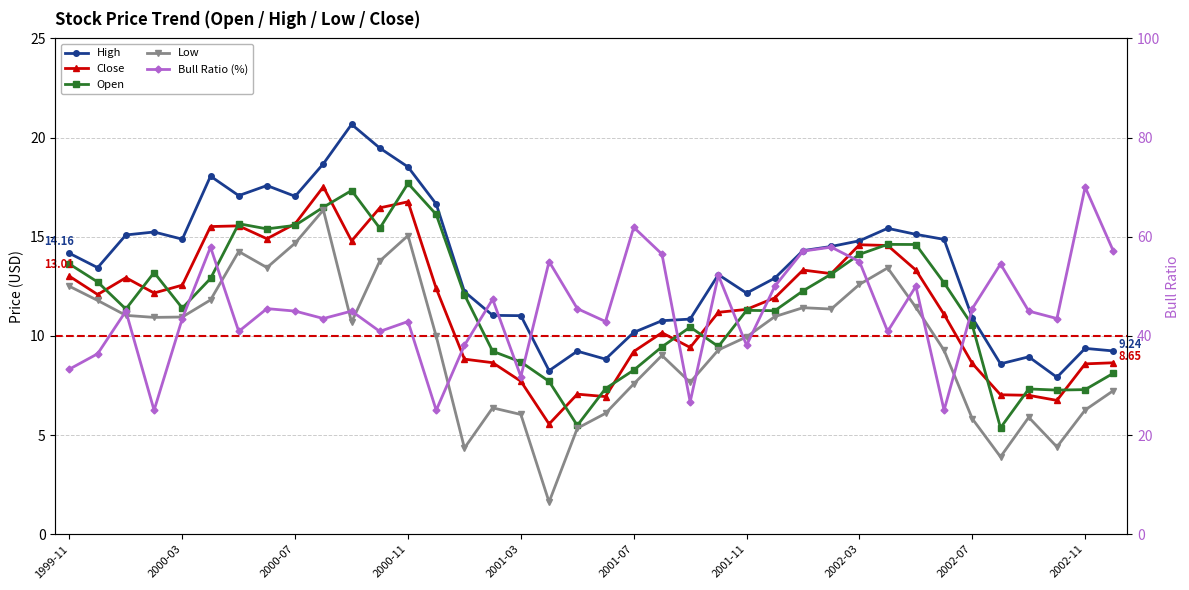

What is the minimum value for Close?

5.6